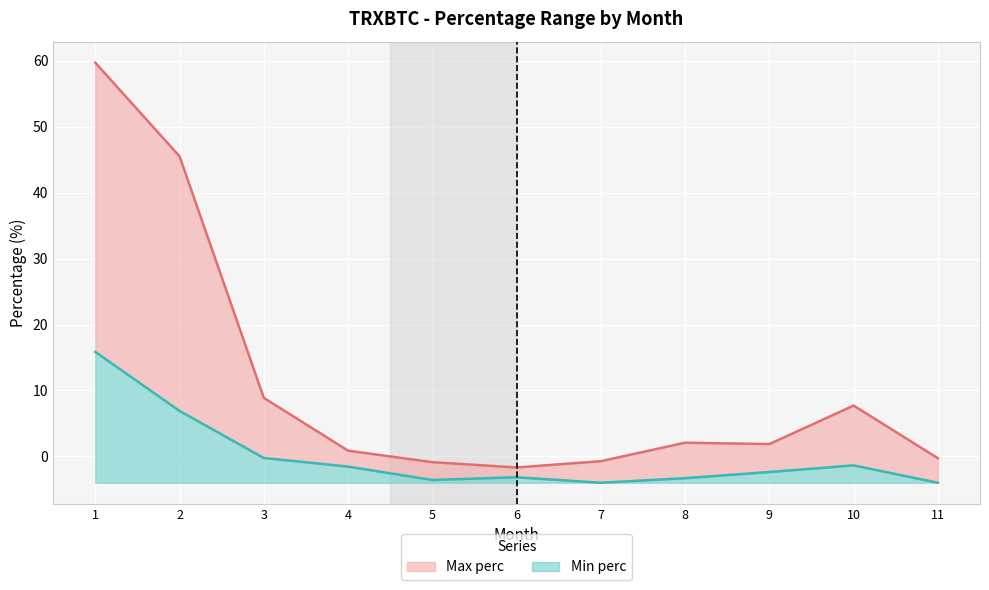

At which category is the sum across all series the highest?

1